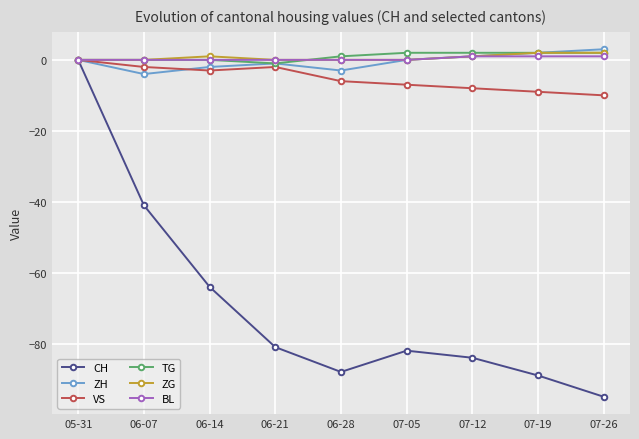

At which category is the sum across all series the highest?

05-31